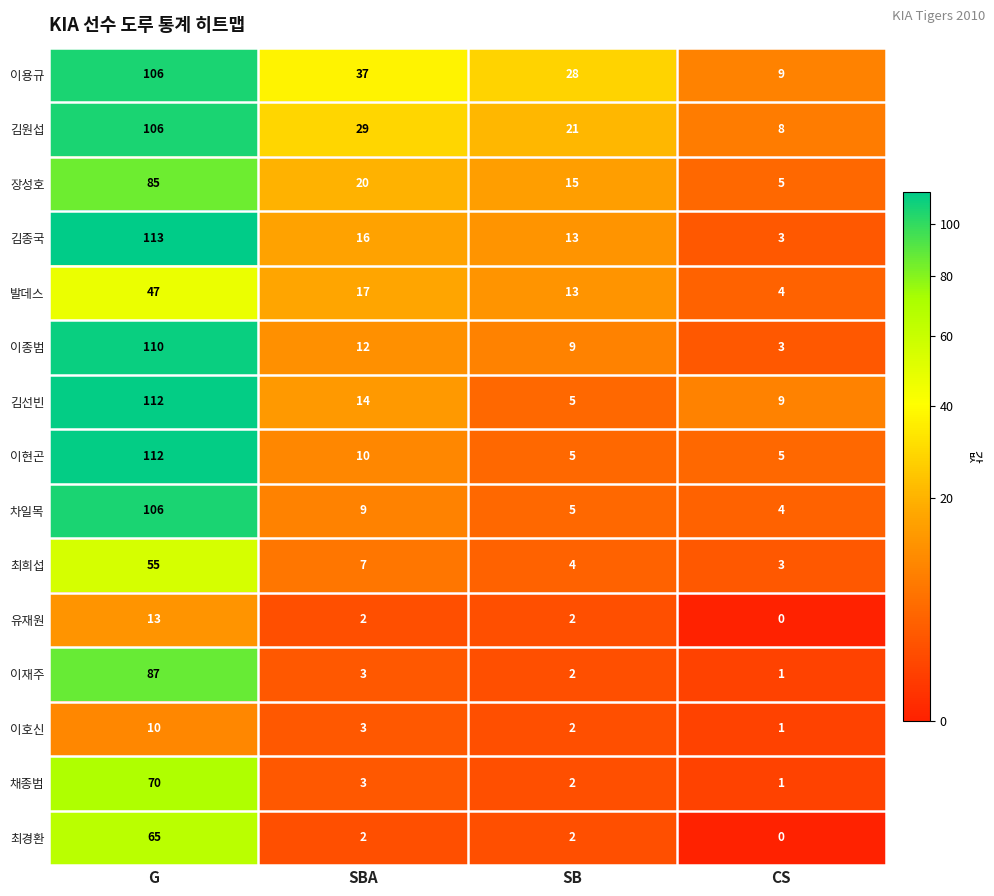

What value does the 차일목 series have at G, to the nearest 5?

105